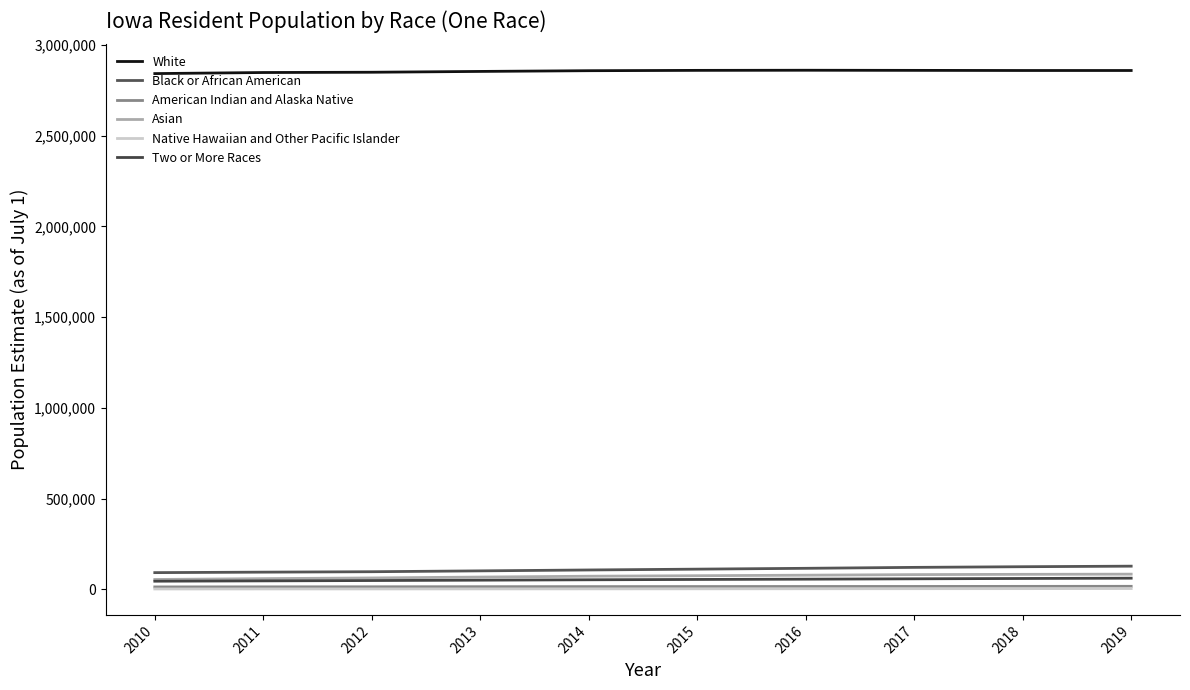

How many lines are shown in the chart?

6